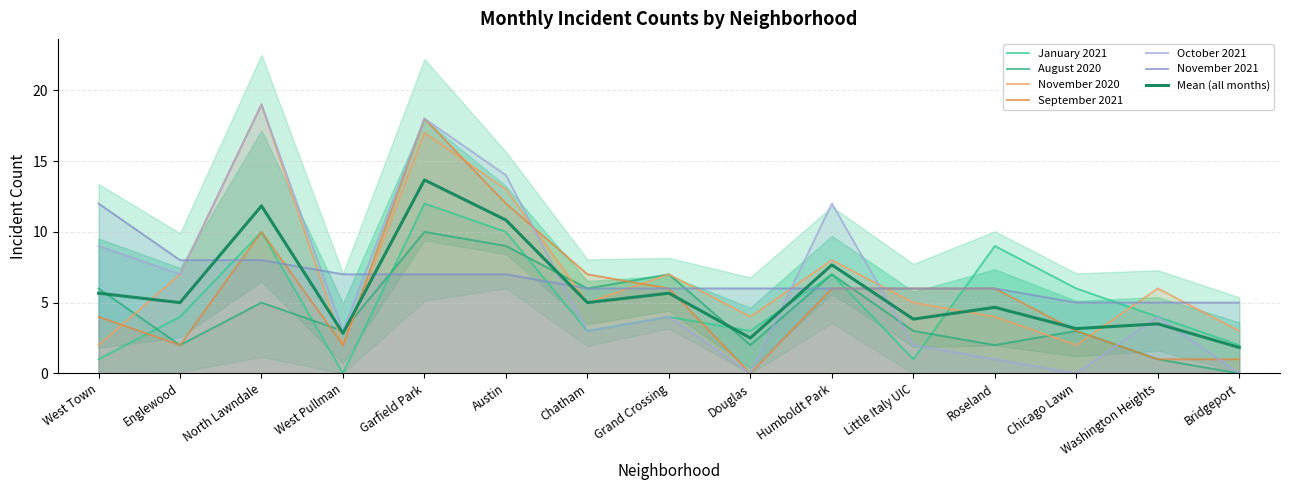

What is the label of the 8th point from the right?

Grand Crossing